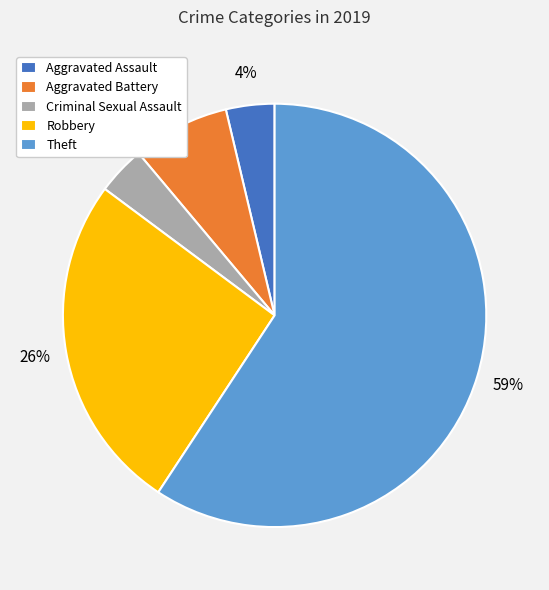

Combined, do Theft and Aggravated Assault account for over 50%?

Yes